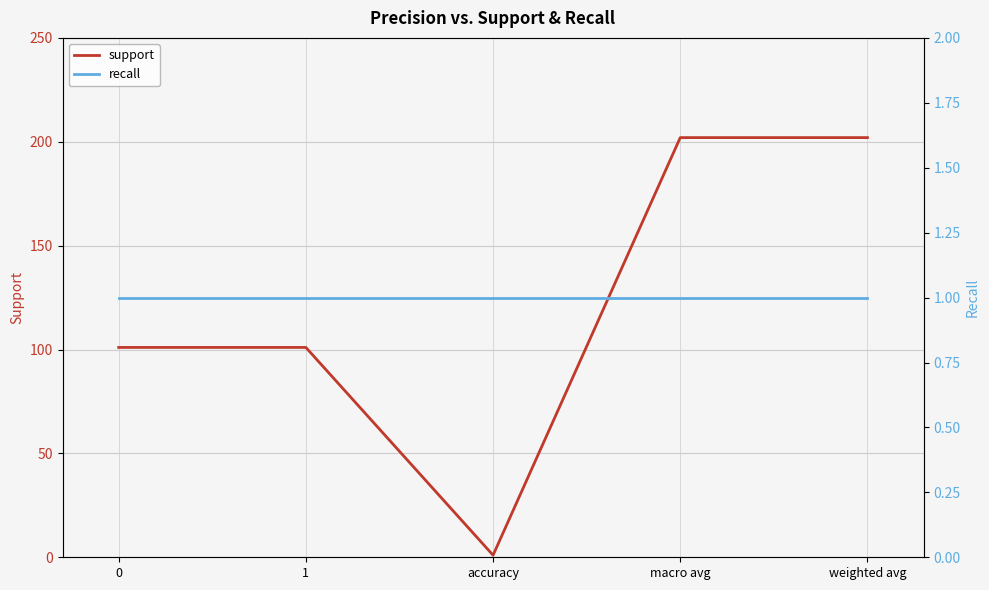

Which series has the largest total across all categories?

support